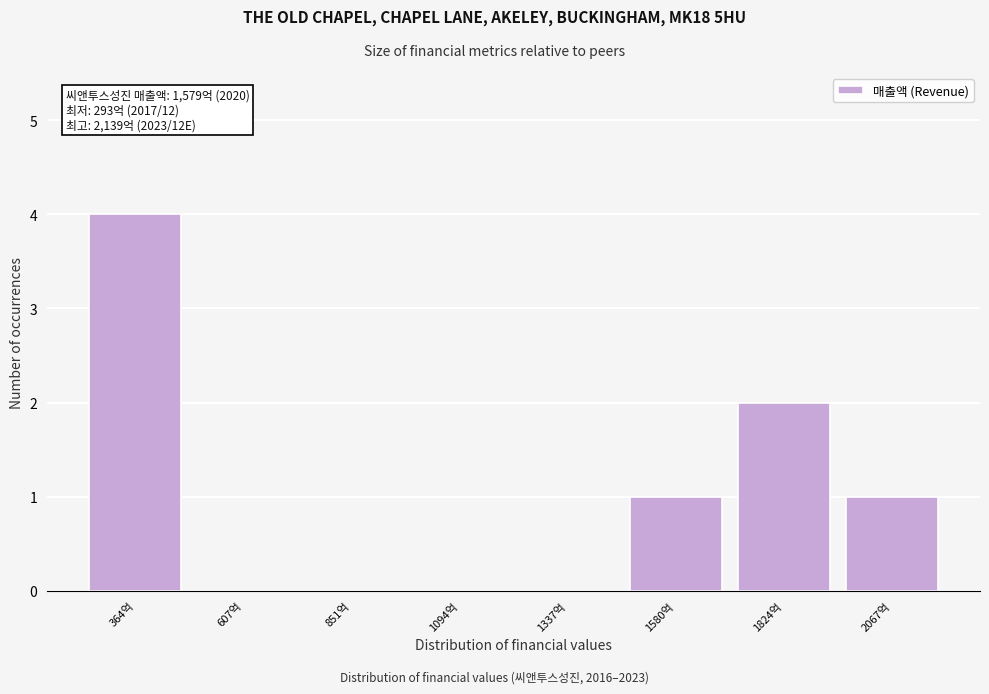

Over which range of the x-axis is the bar tallest?

250 to 500